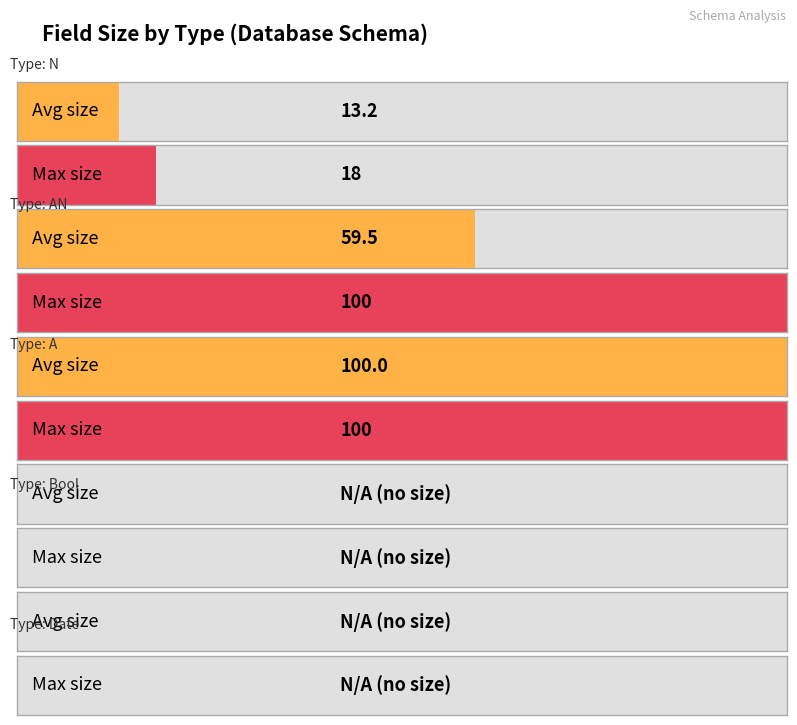

What is the difference between the values at N and Date?

18